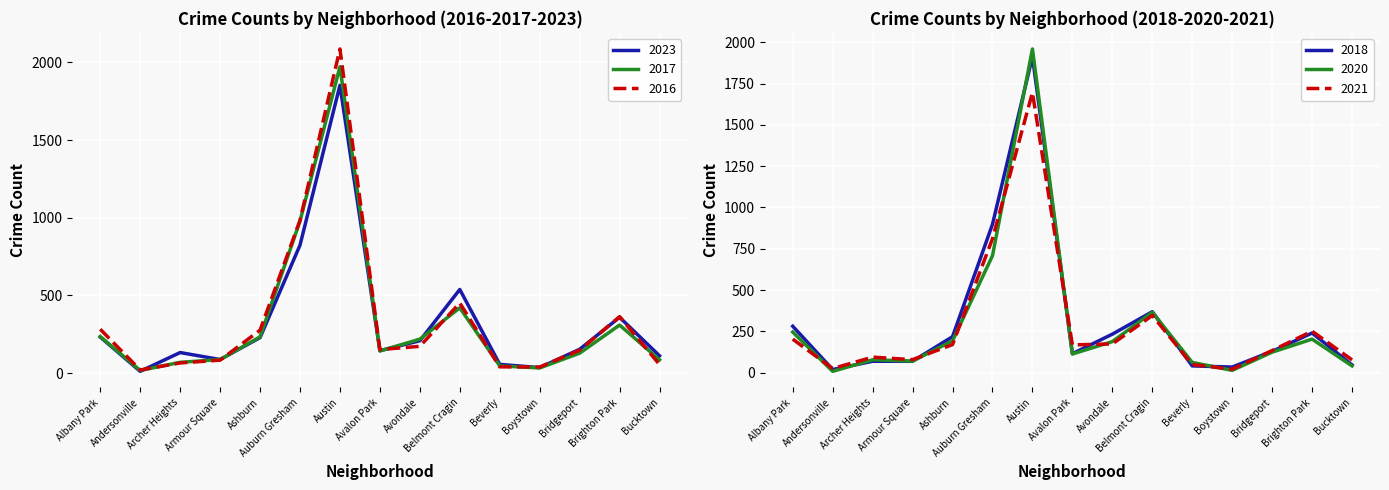

At Boystown, list the series in order from smallest to largest.

2020, 2021, 2017, 2018, 2023, 2016